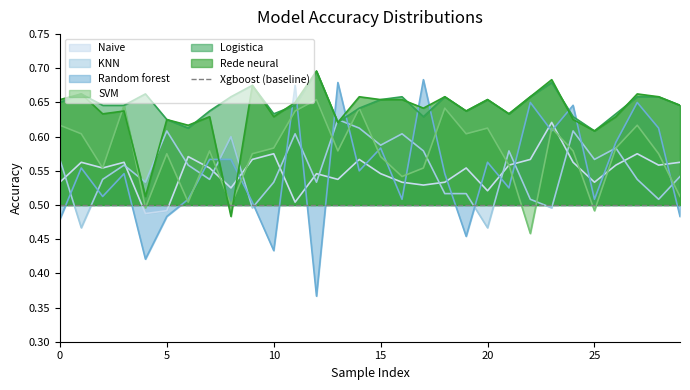

At which category is the sum across all series the highest?

11